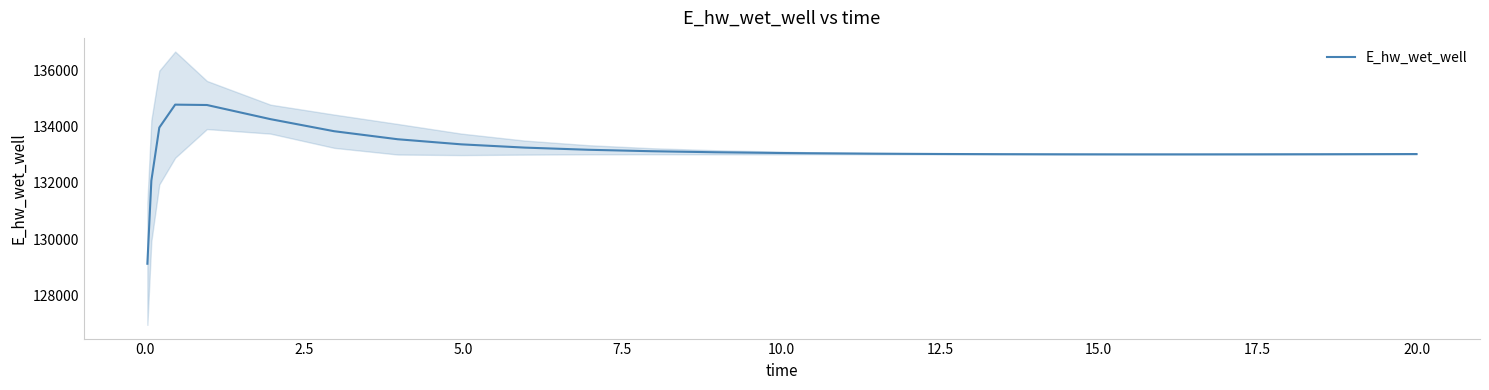

Is this an area chart (filled region under the line)?

No